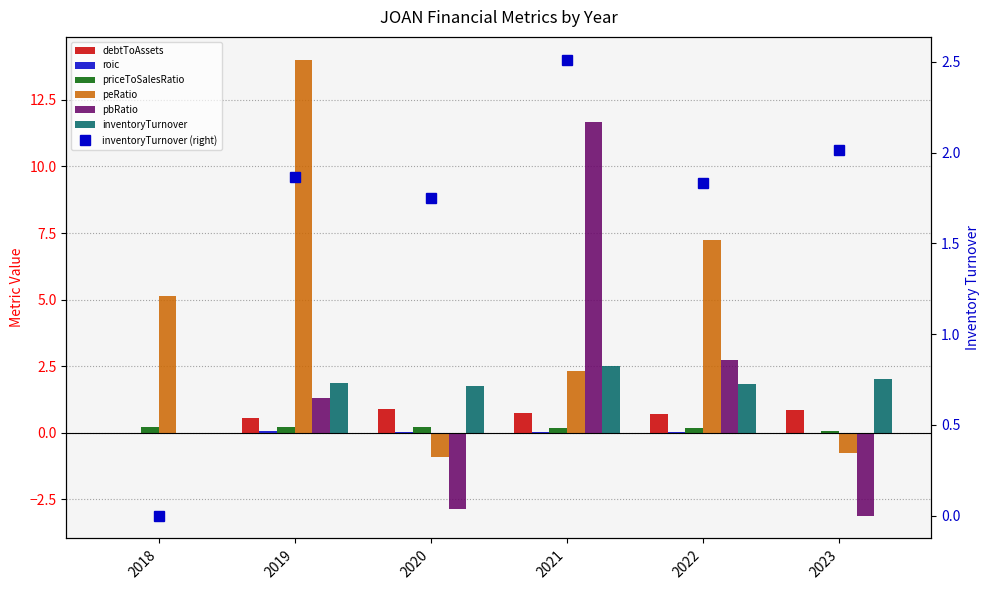

Which category has the highest value across all series?

2019